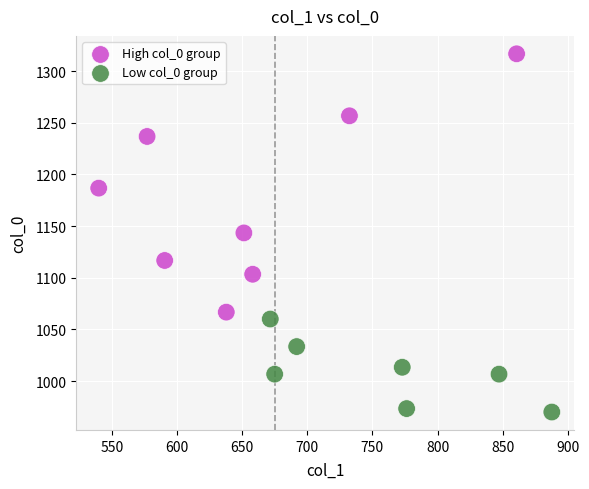

What are all the series names shown in the legend?

High col_0 group, Low col_0 group